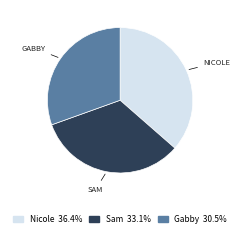

What is the ratio of the value at Gabby to the value at Sam?

0.9